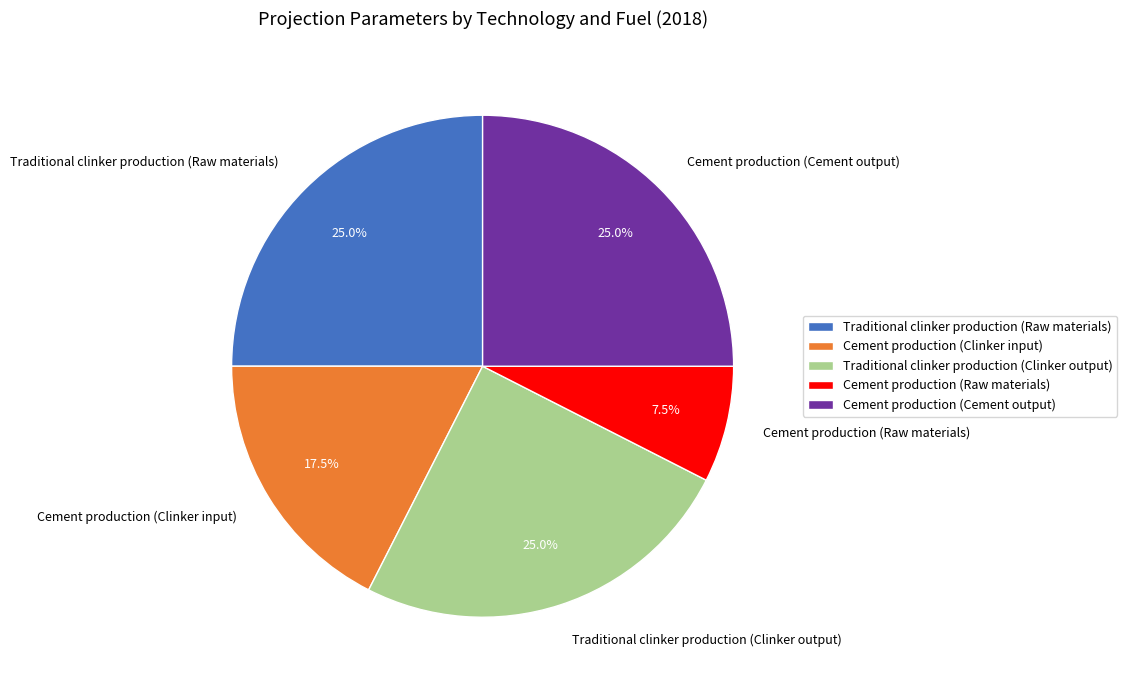

How many segments does this pie chart have?

5